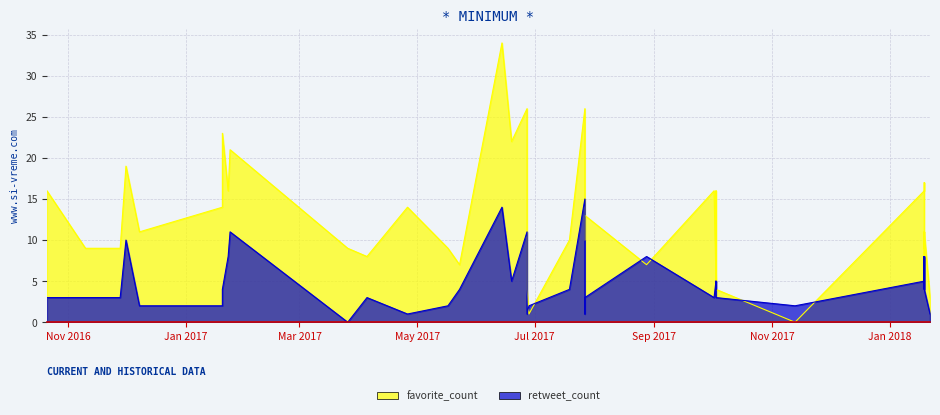

True or false: retweet_count has a value of 3 at 2017-05-23.

False